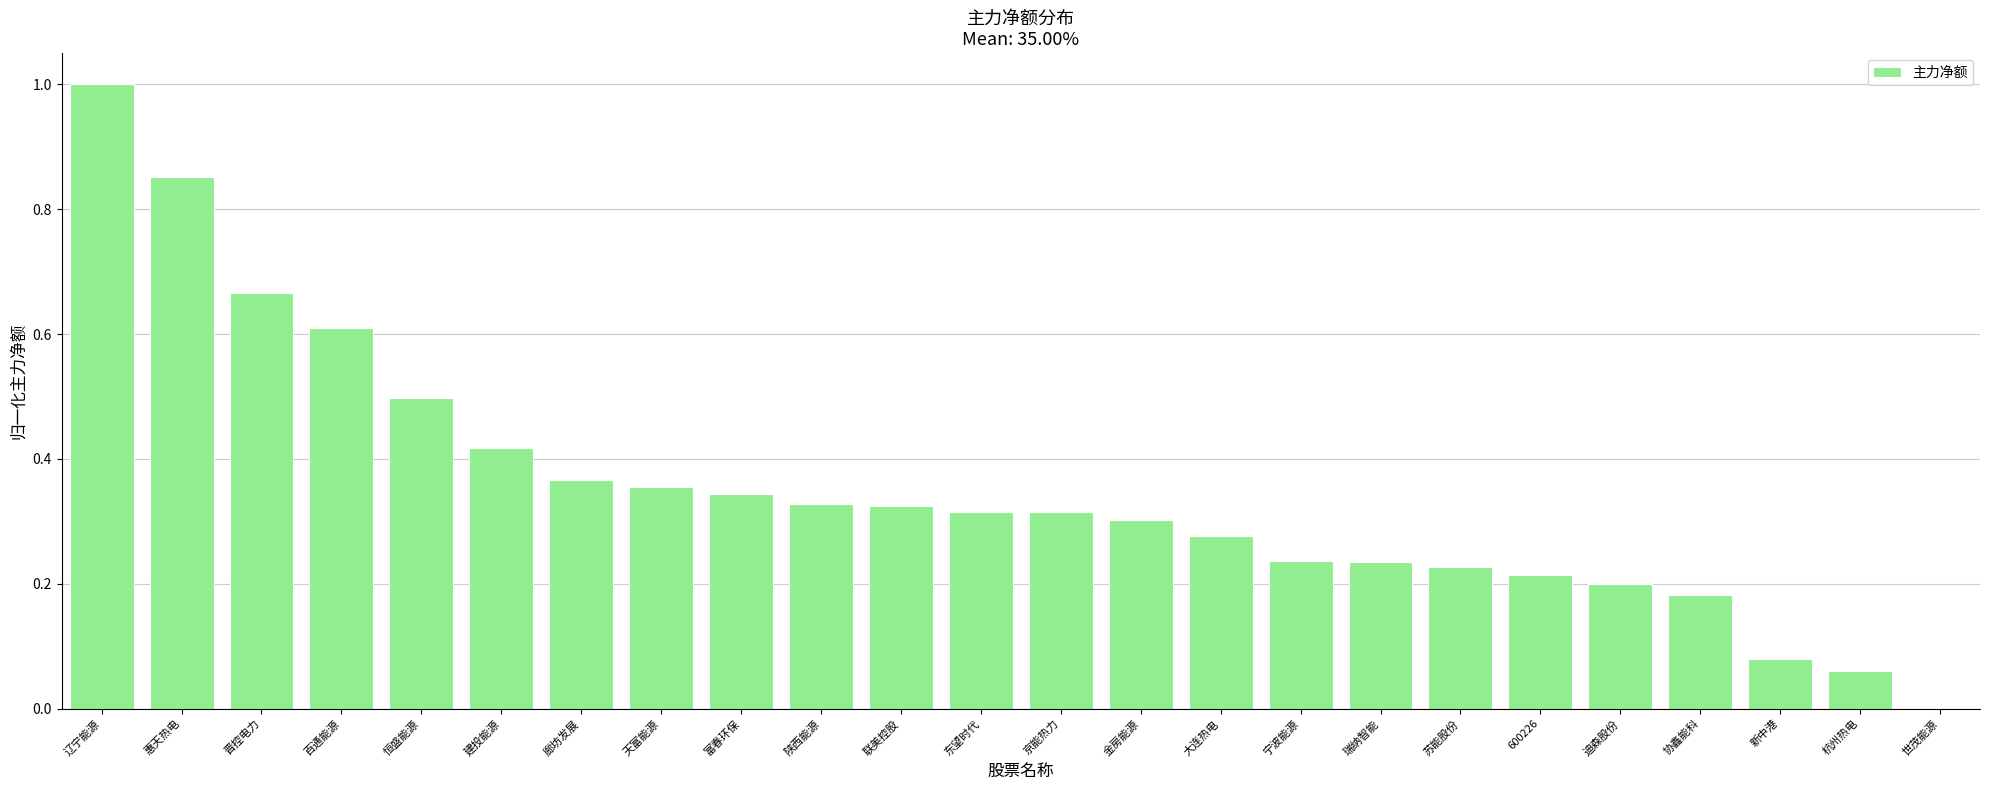

Which has a higher value, 瑞纳智能 or 新中港?

瑞纳智能